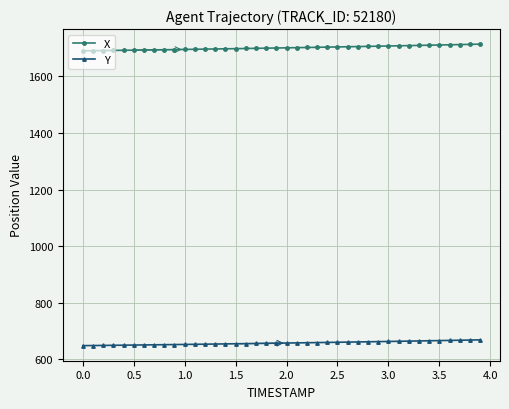

List the series in order of their peak value, highest first.

X, Y